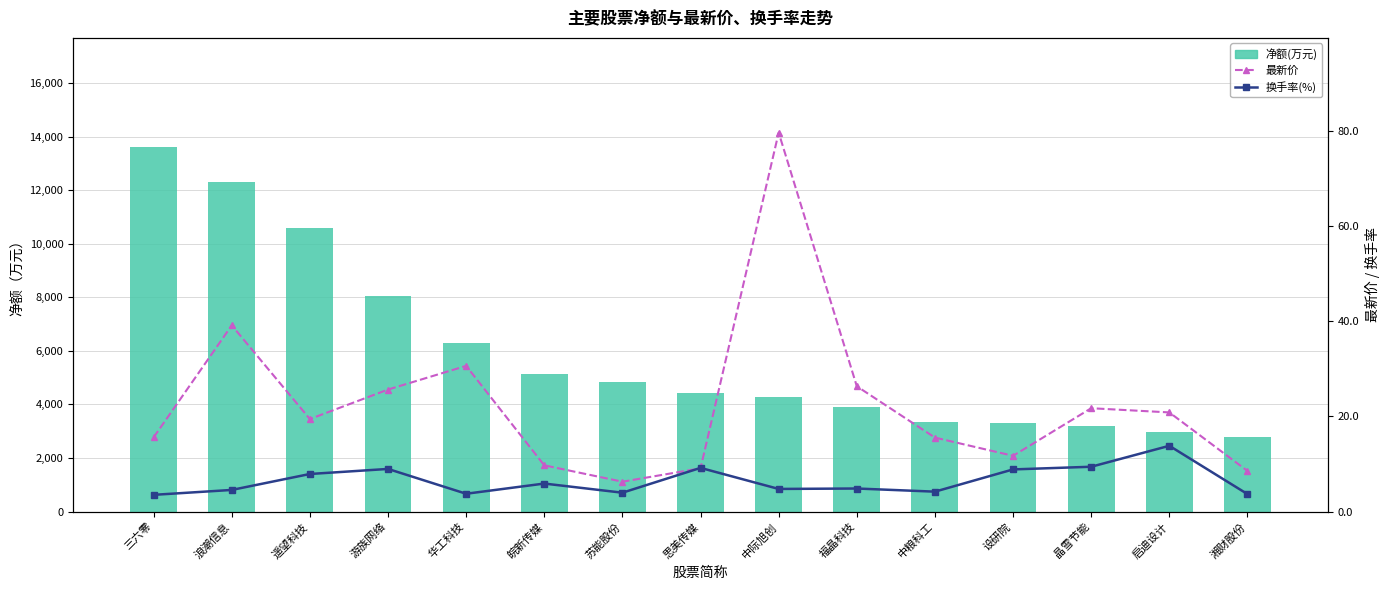

Which series has the largest total across all categories?

净额(万元)